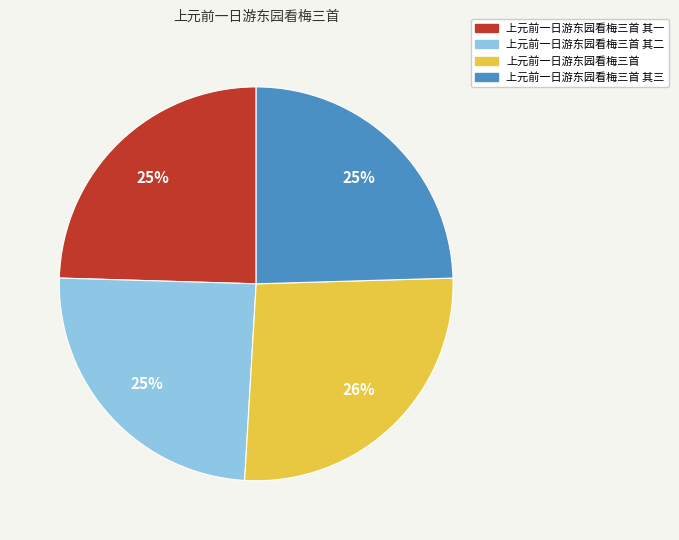

Is there any slice that represents more than half of the pie?

No